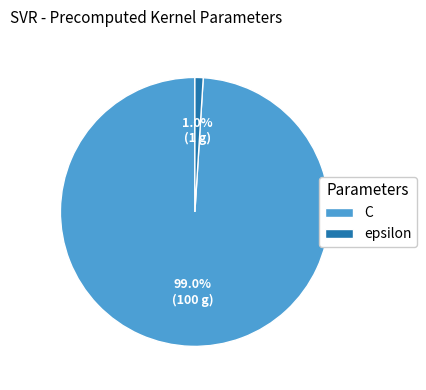

Does C account for over 50% of the chart?

Yes